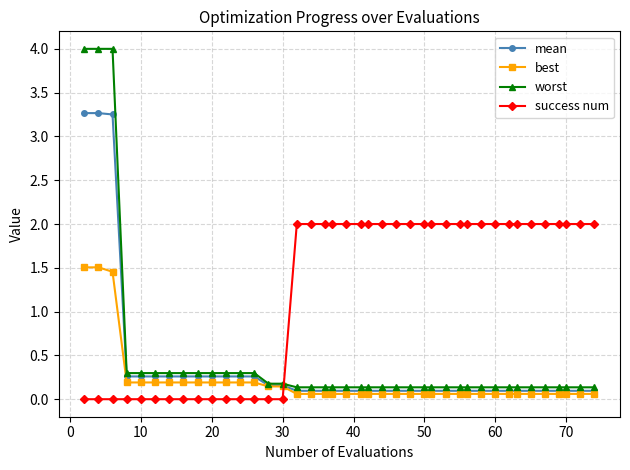

What is the value of the success num point at the 18th from the left?

2.0